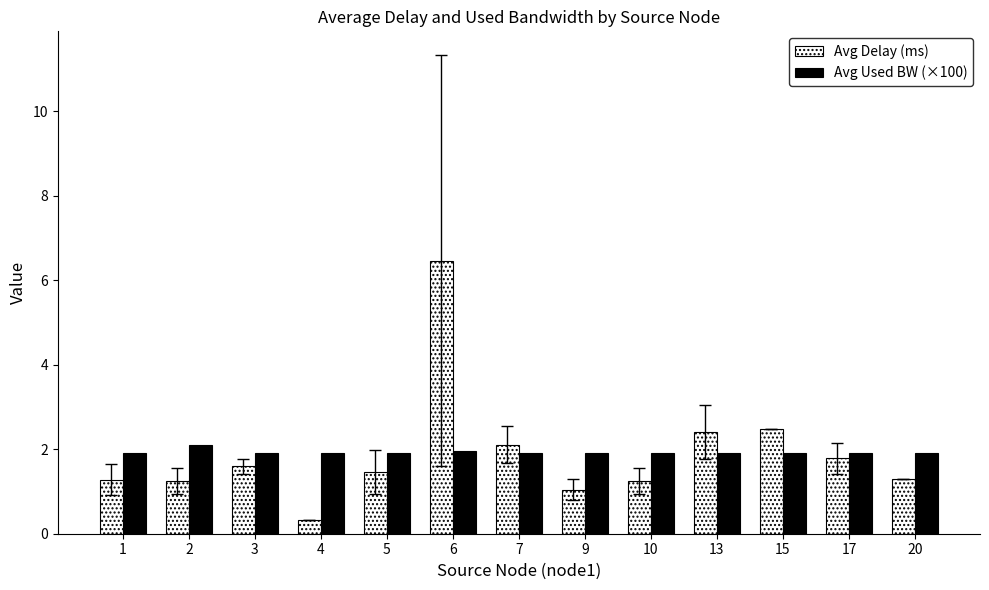

How many series are shown in this chart?

2